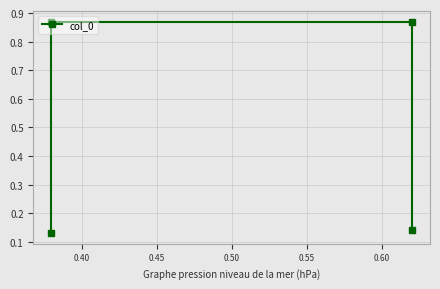

What is the maximum value shown in the chart?

0.9